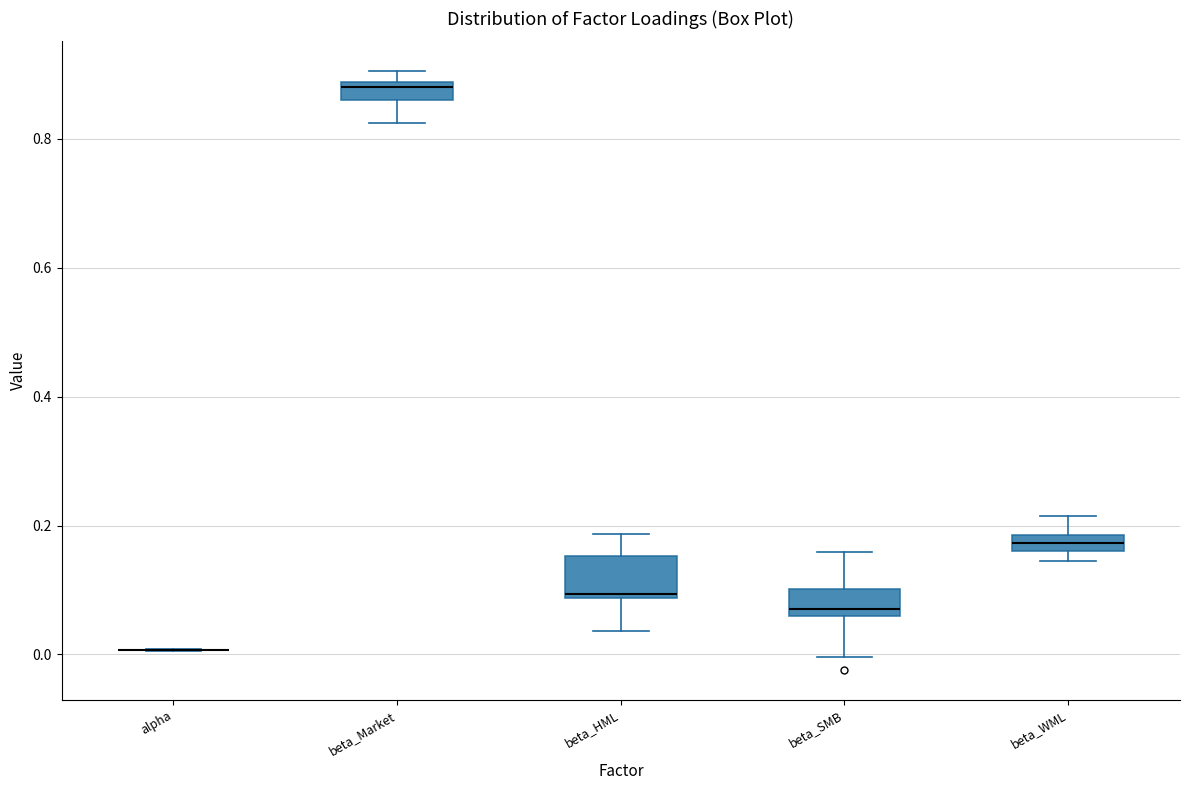

Comparing the boxes themselves (not the whiskers), which one is the tallest?

beta_HML